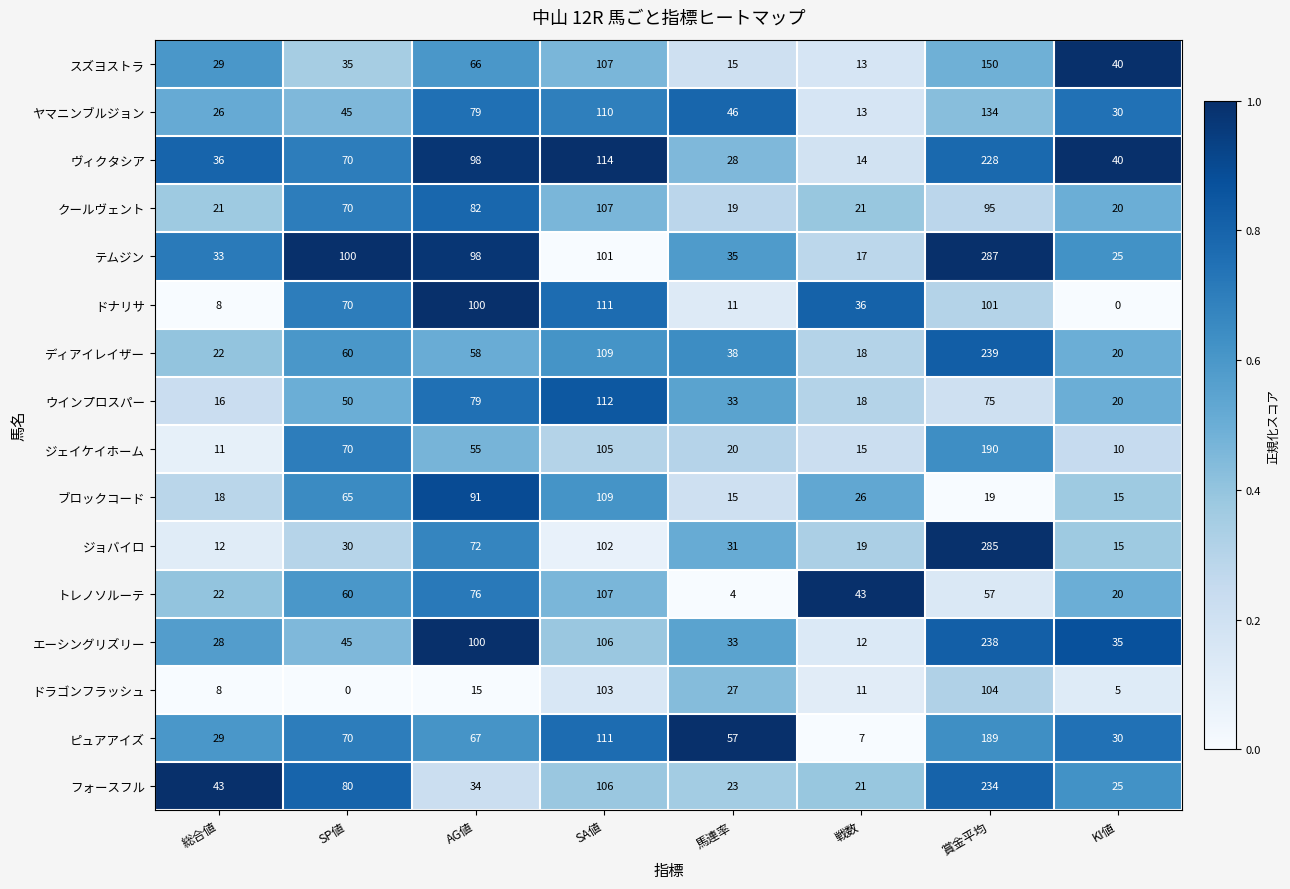

Which label corresponds to the largest value in the chart?

賞金平均